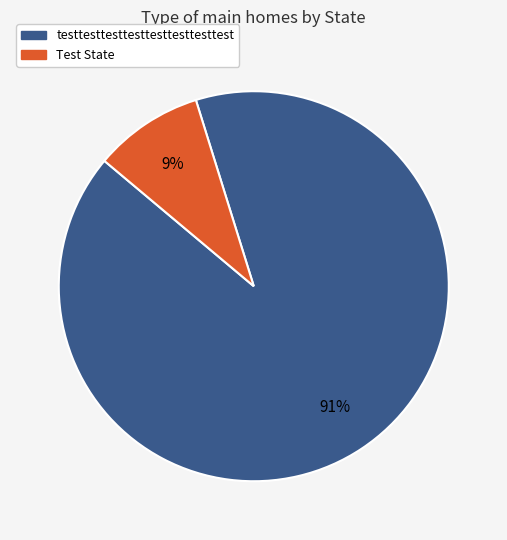

What percentage is the testtesttesttesttesttesttesttest slice, to the nearest percent?

91%